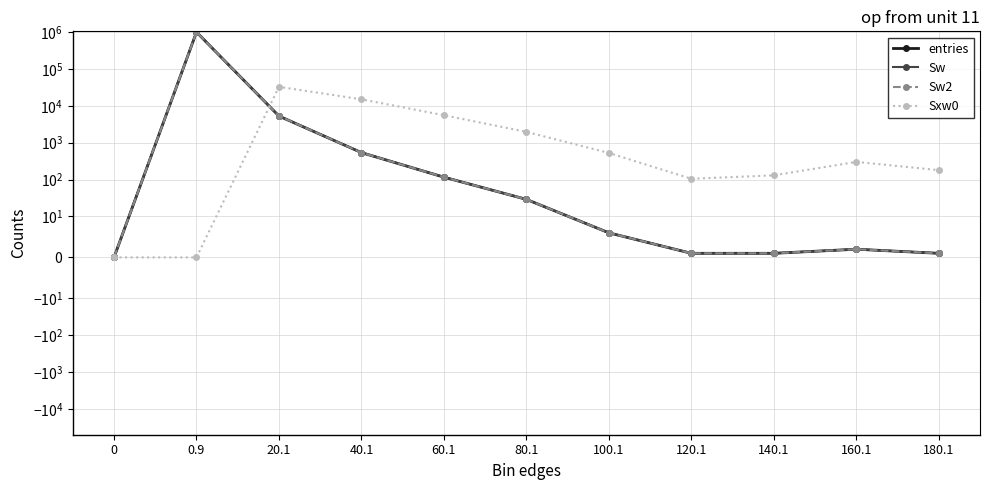

What are all the series names shown in the legend?

entries, Sw, Sw2, Sxw0